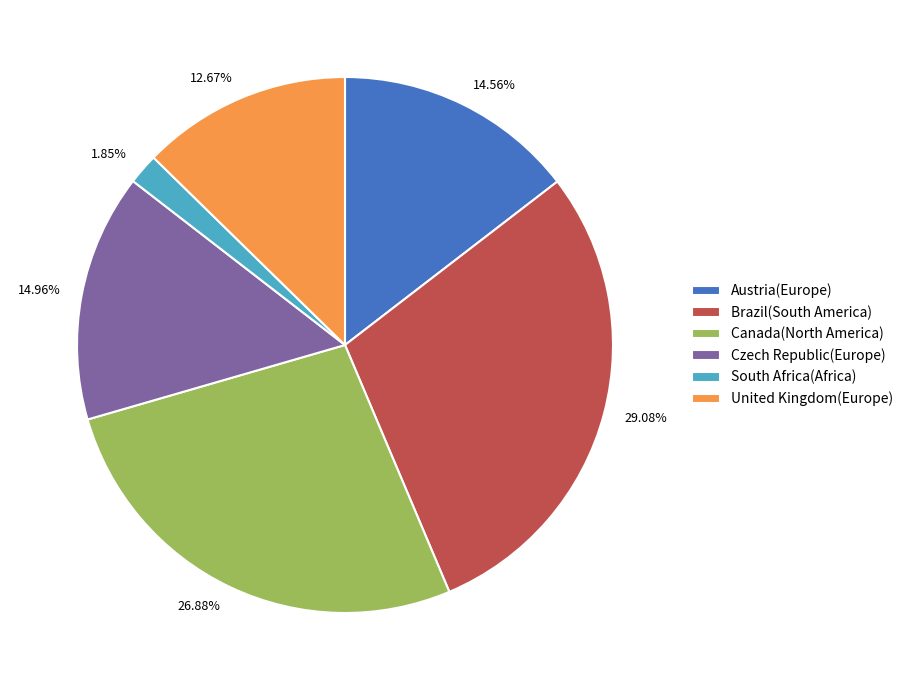

What percentage is the Austria(Europe) slice, to the nearest percent?

15%